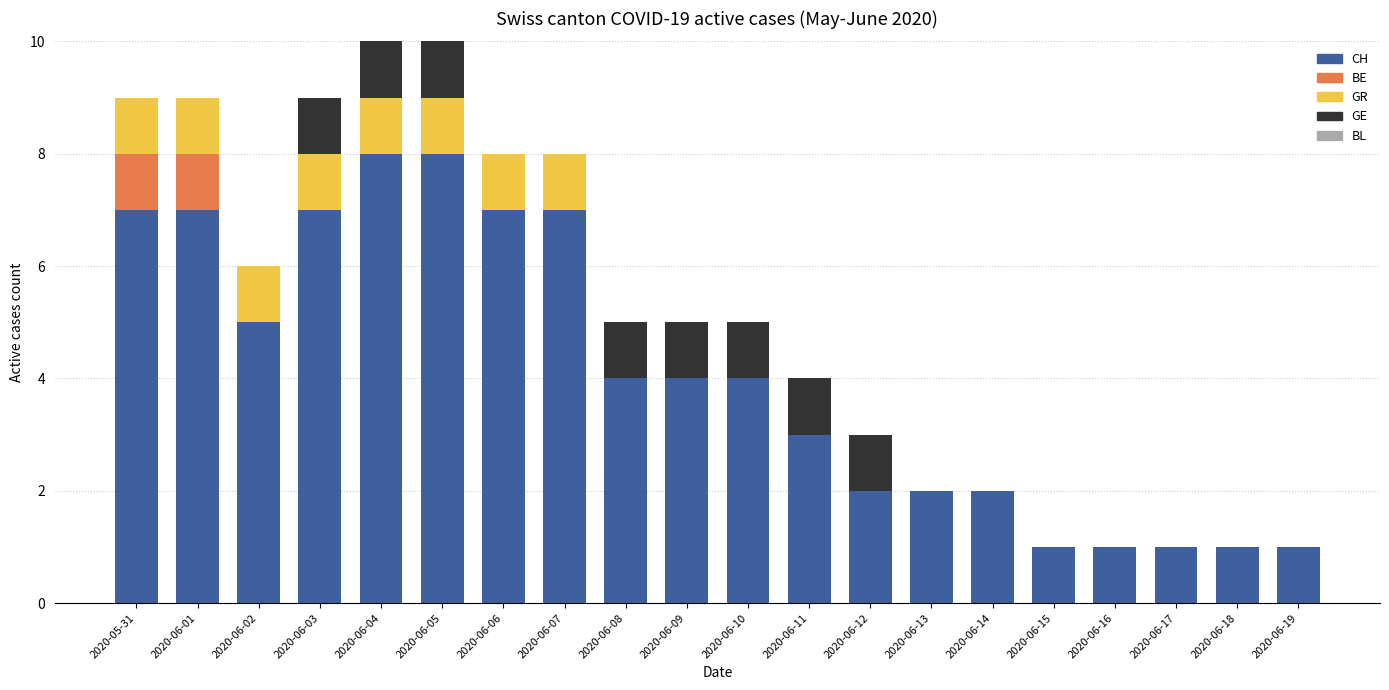

What is the total value across all series at 2020-06-11?

4